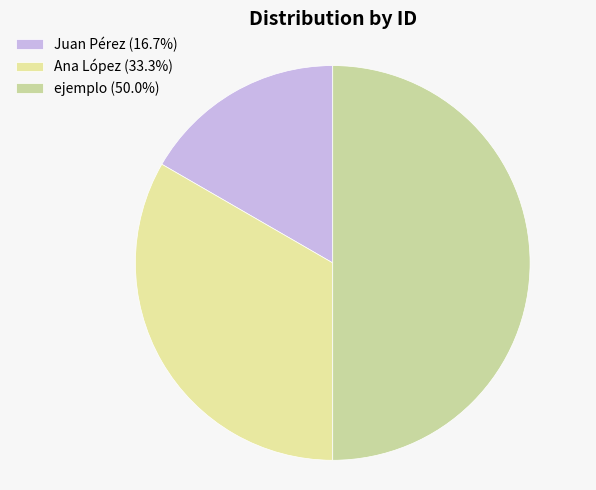

To the nearest percent, what portion does Ana López represent?

33%